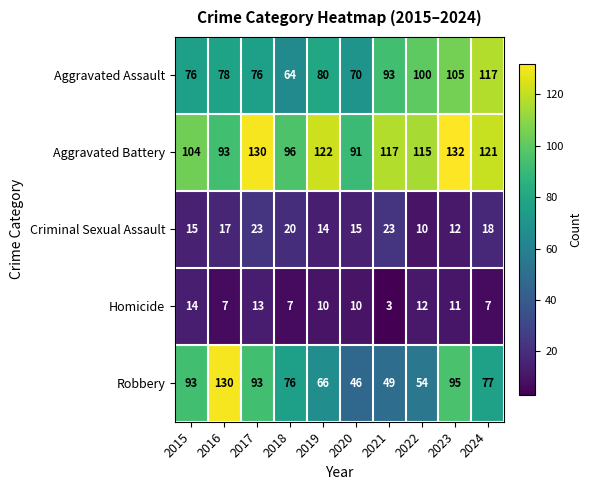

How many values in the Homicide series are below 10?

4